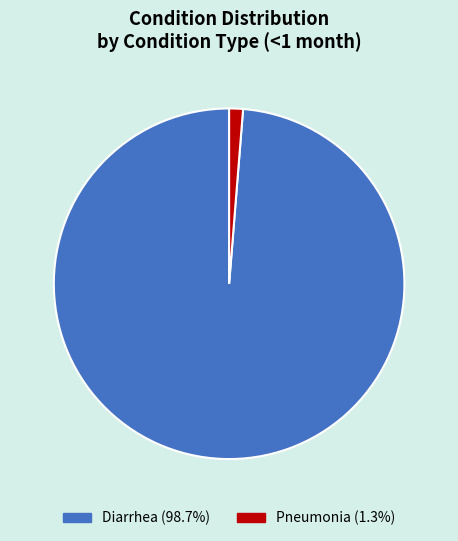

Which category has the smallest portion of the pie?

Pneumonia